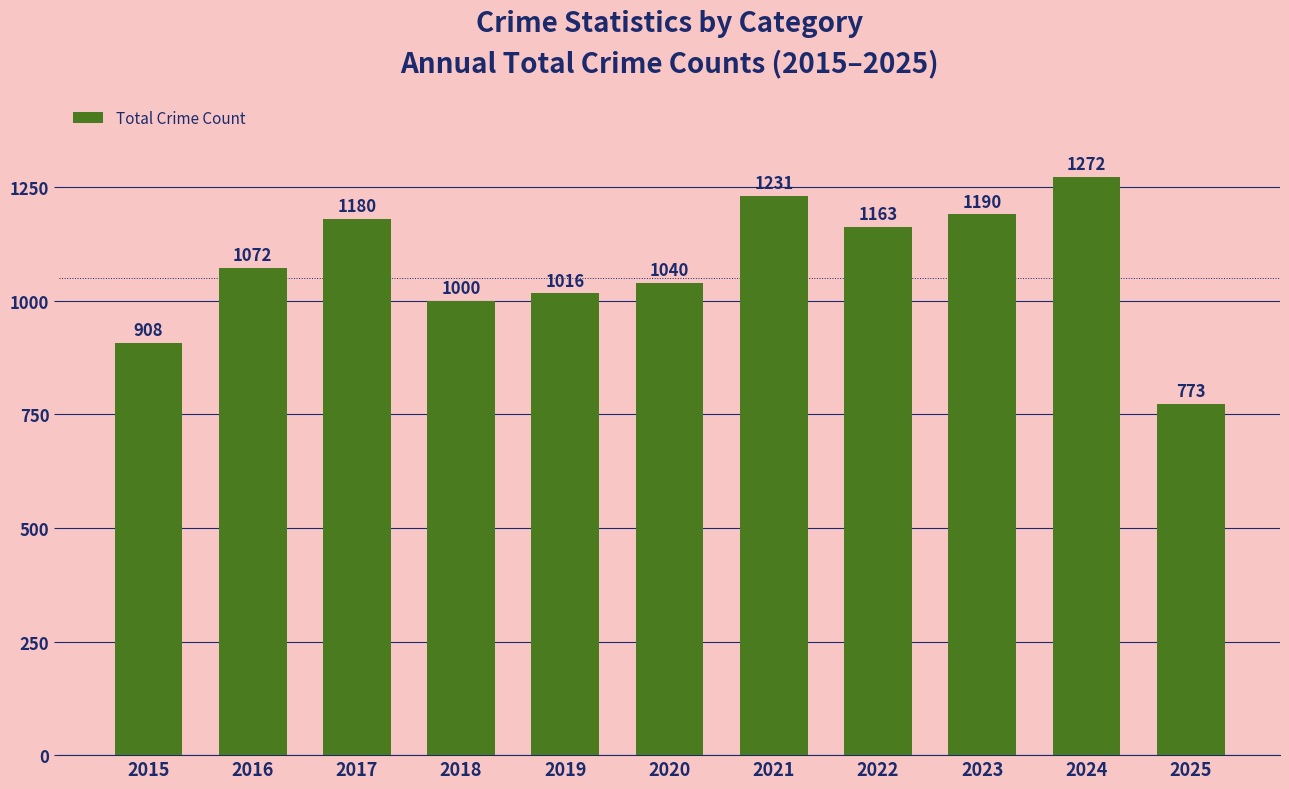

What value does the data have at 2022?

1163